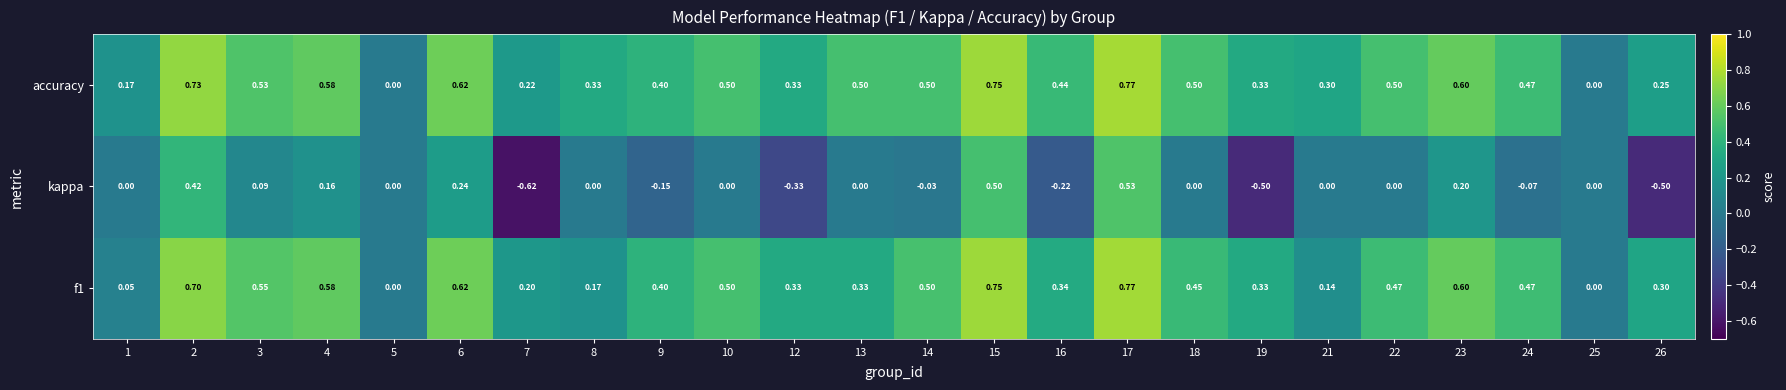

Which series changed the most between 5 and 8?

accuracy